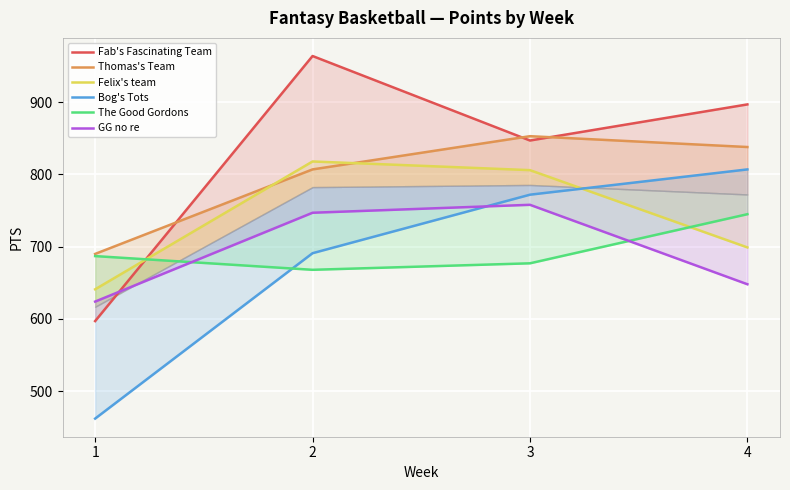

True or false: GG no re and Thomas's Team cross at least once.

False